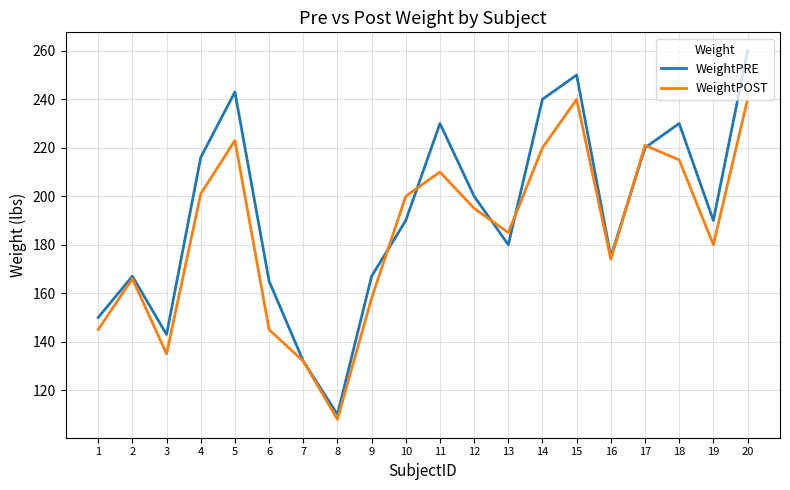

How many interior local peaks does the WeightPRE series have?

5